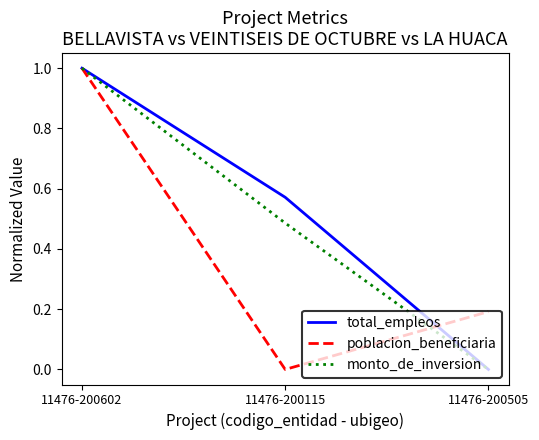

What position from the left is 11476-200505?

3